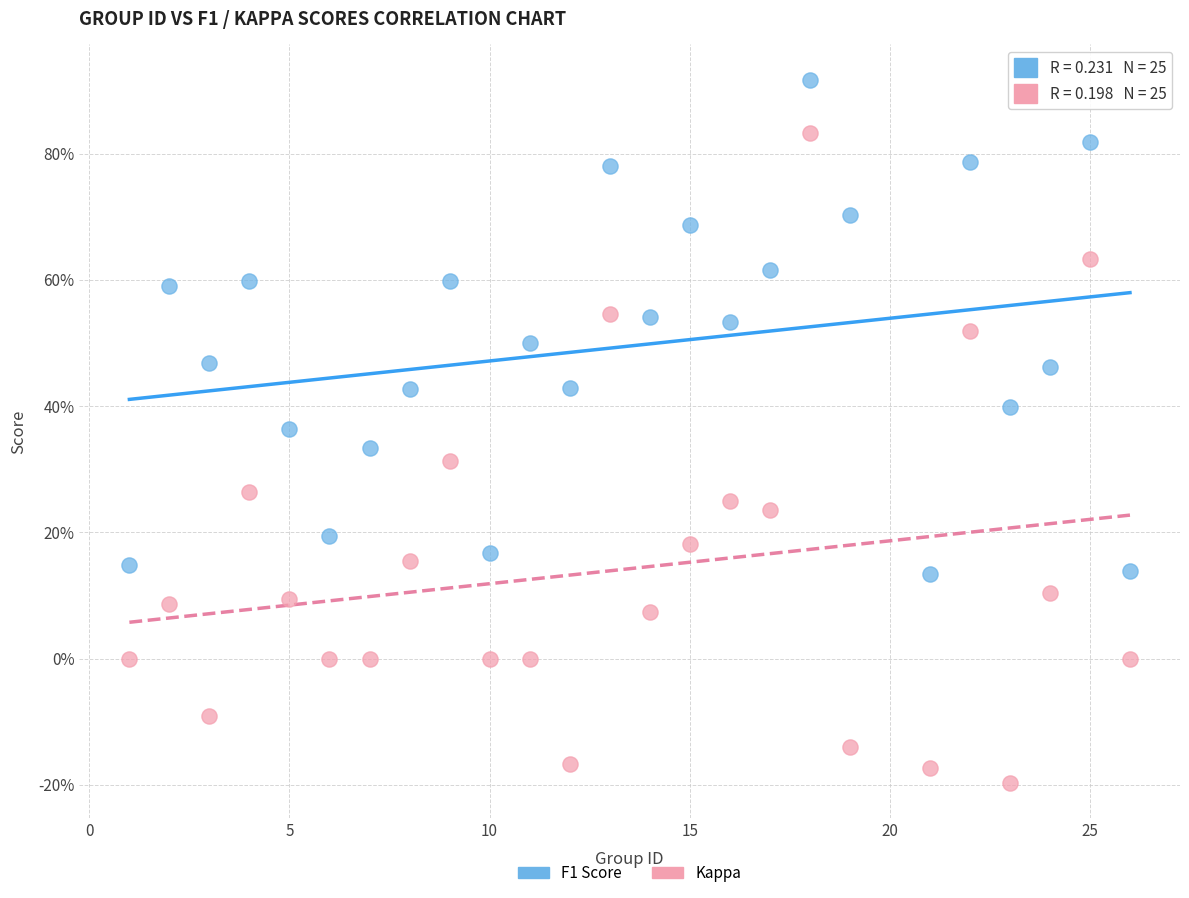

Which series contains the lowest Y value?

Kappa